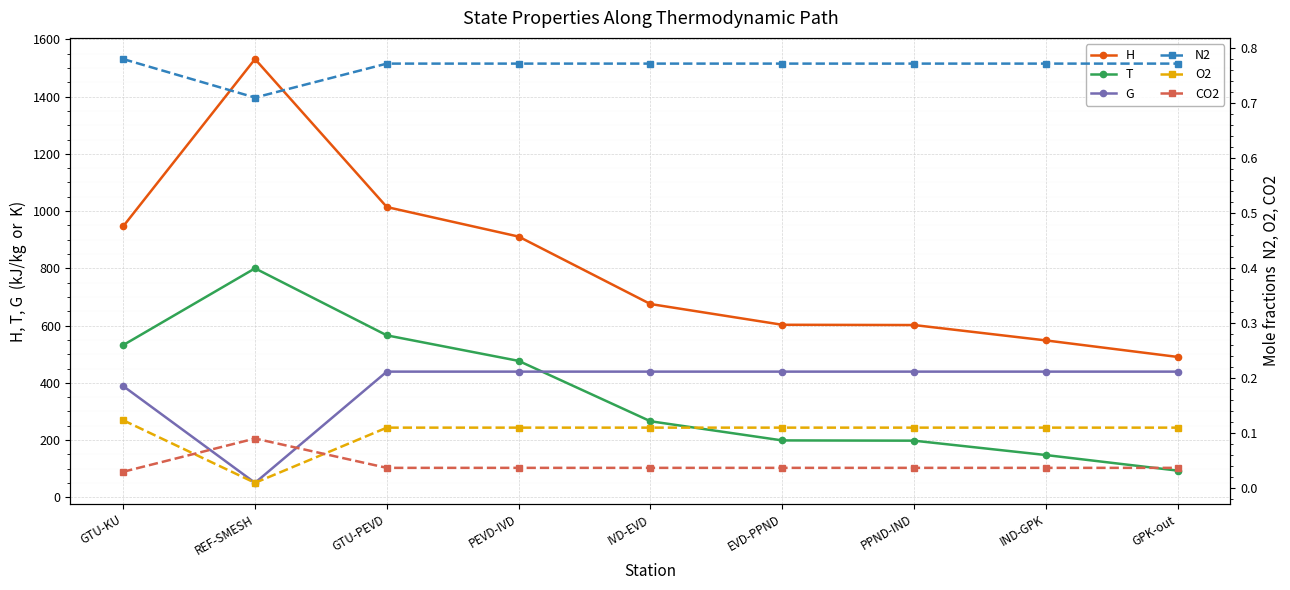

How many data points does each series have?

9